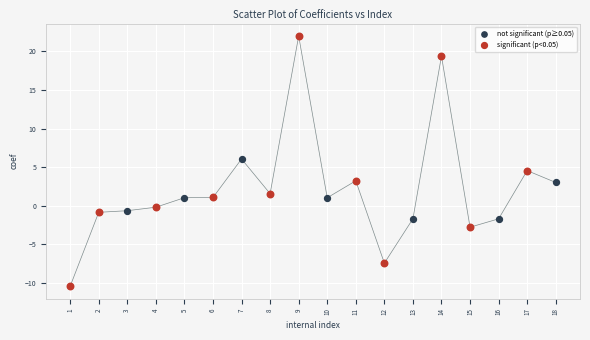

Which series has the largest Y range (max minus min)?

significant (p<0.05)